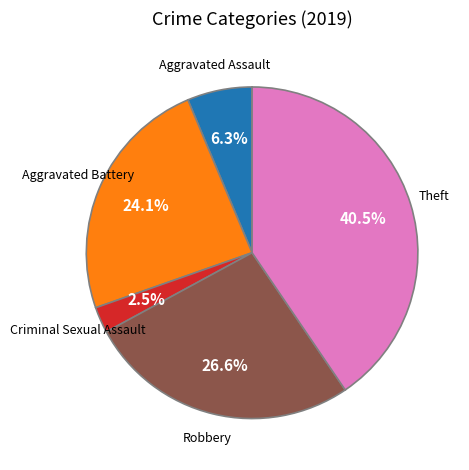

To the nearest percent, what is the average slice percentage?

20%